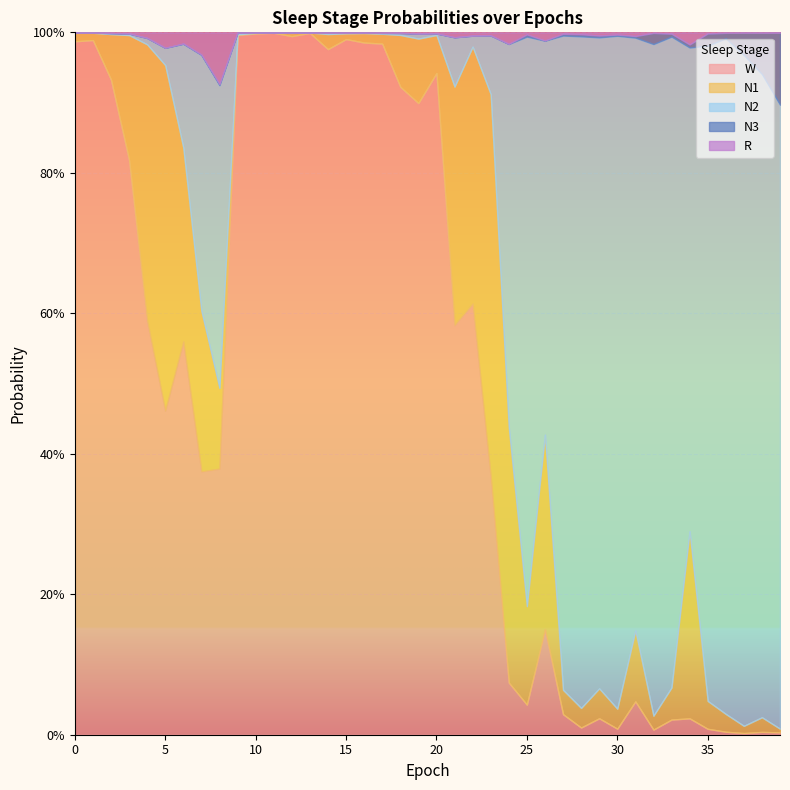

The W series shows 1.0 at 11. True or false?

True